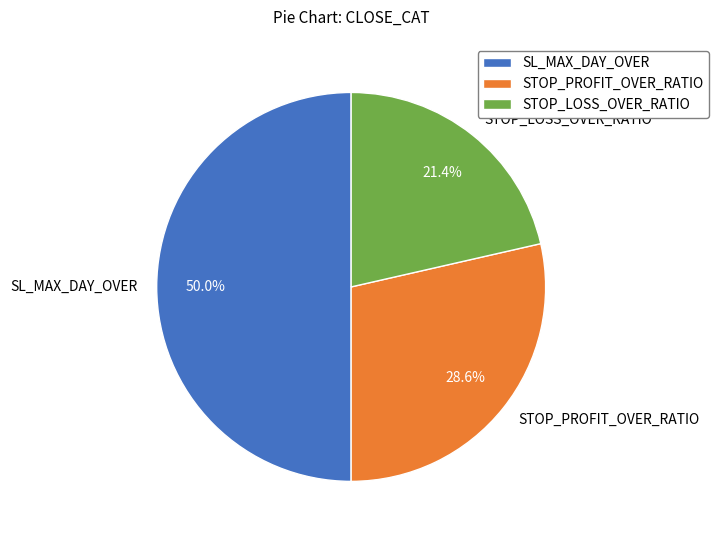

Is it true that SL_MAX_DAY_OVER is 59% of the pie?

False